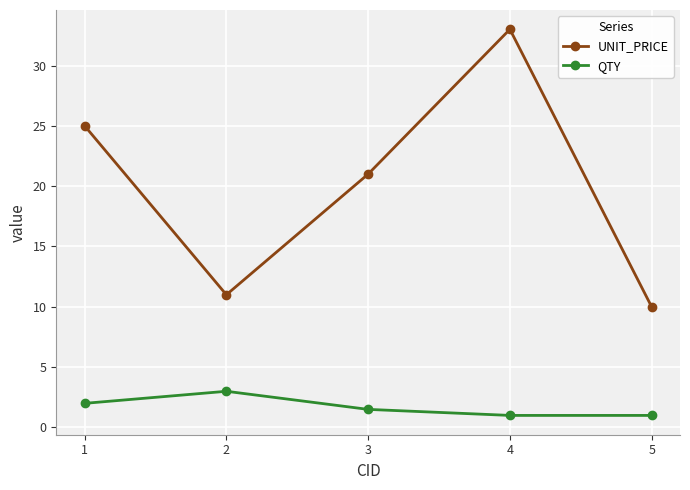

List the series in order of their peak value, lowest first.

QTY, UNIT_PRICE